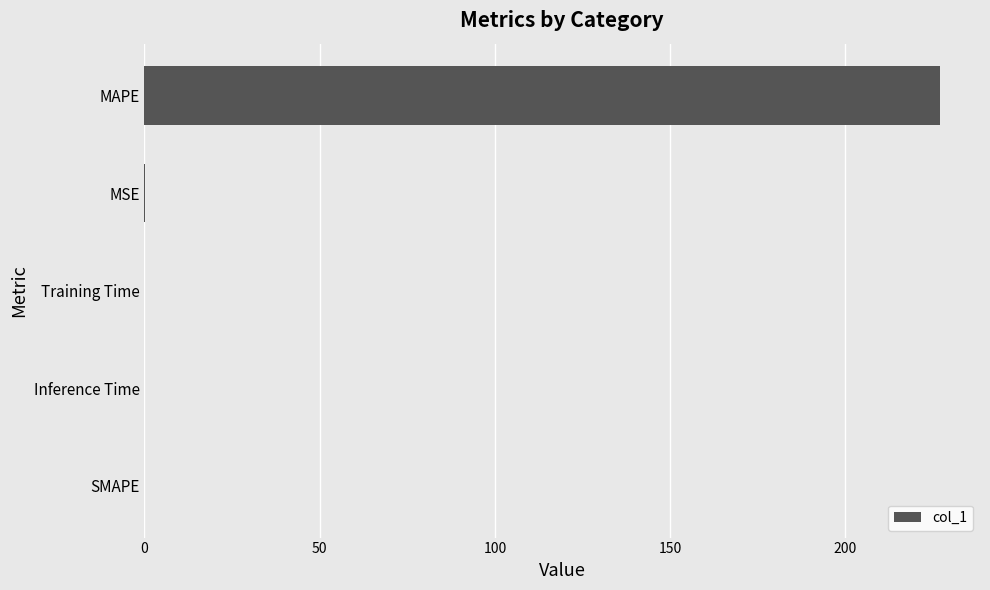

Is it true that the value at SMAPE is -156.8?

False